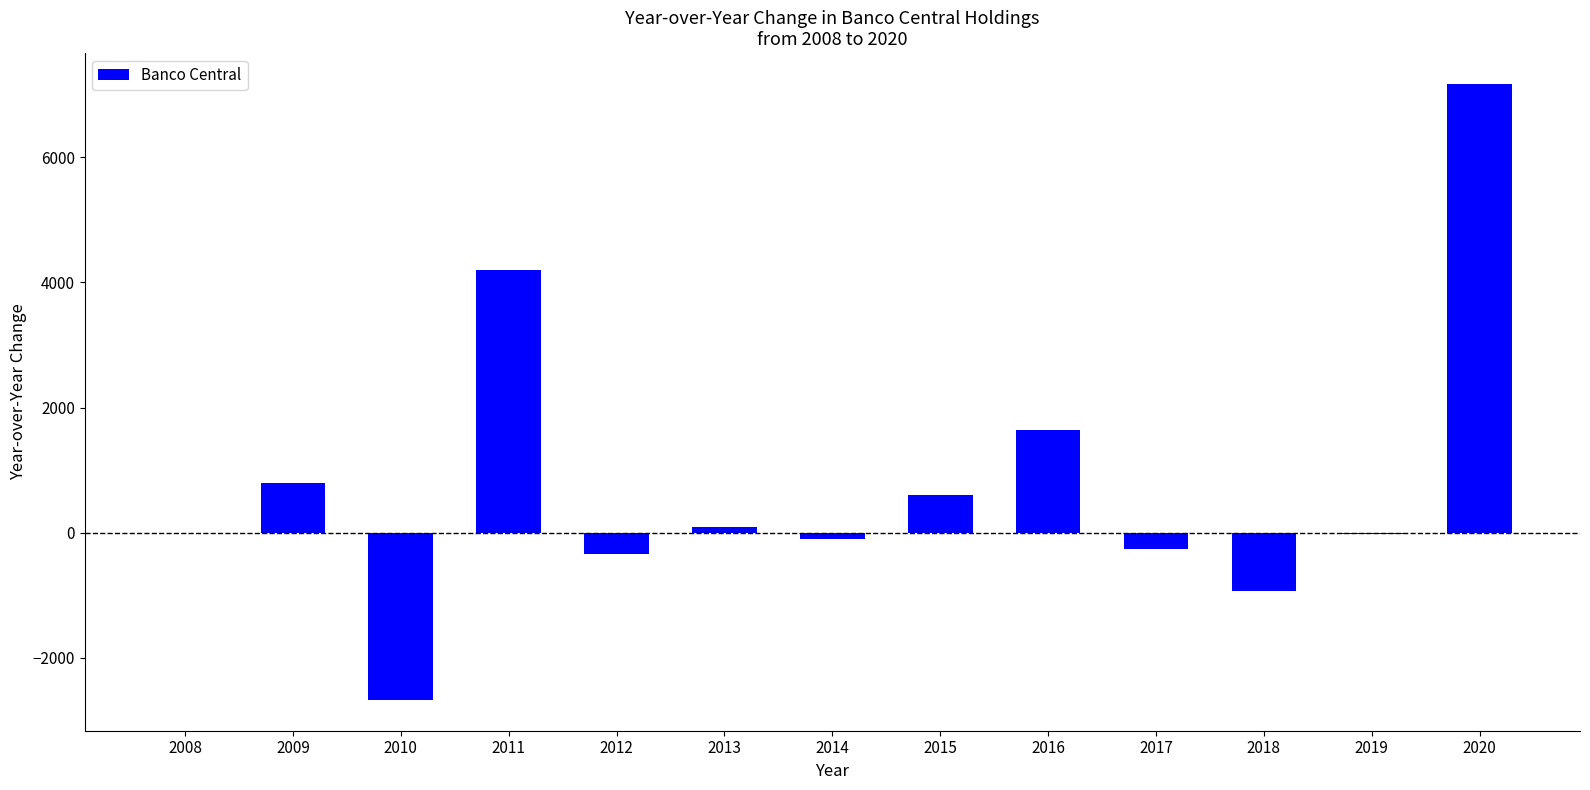

Between 2015 and 2018, which is larger?

2015